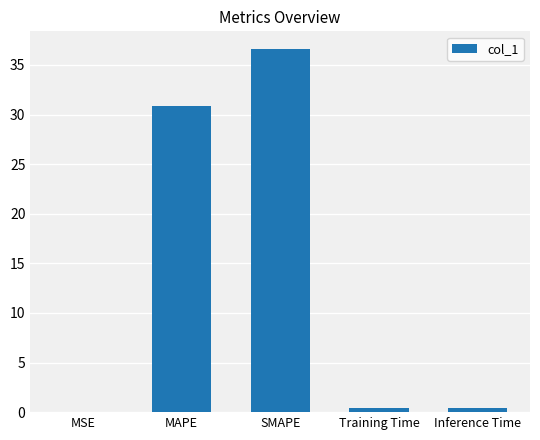

Are the bars grouped side by side (vs. stacked)?

No